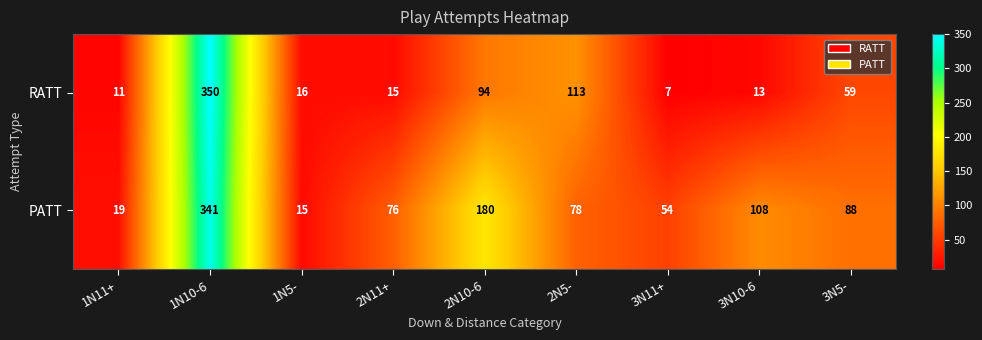

At which label is RATT closest to 178?

2N5-